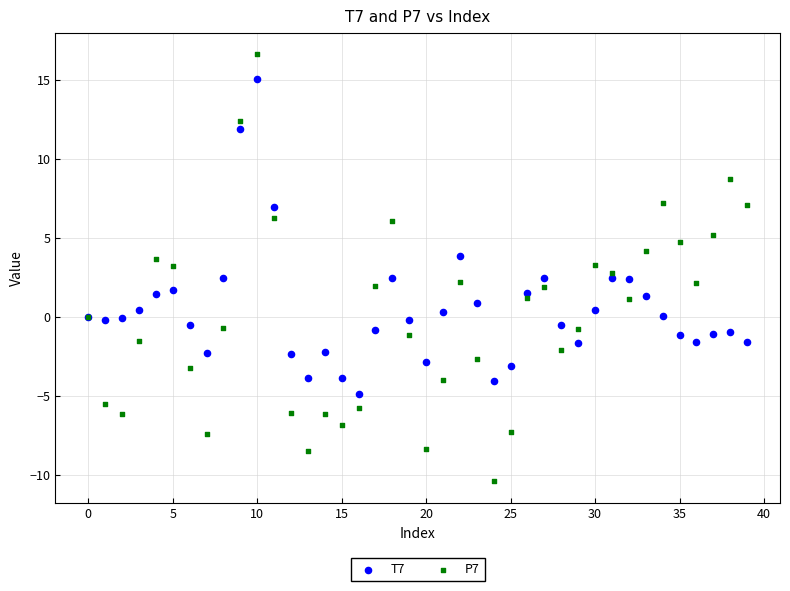

Which series contains the lowest Y value?

P7